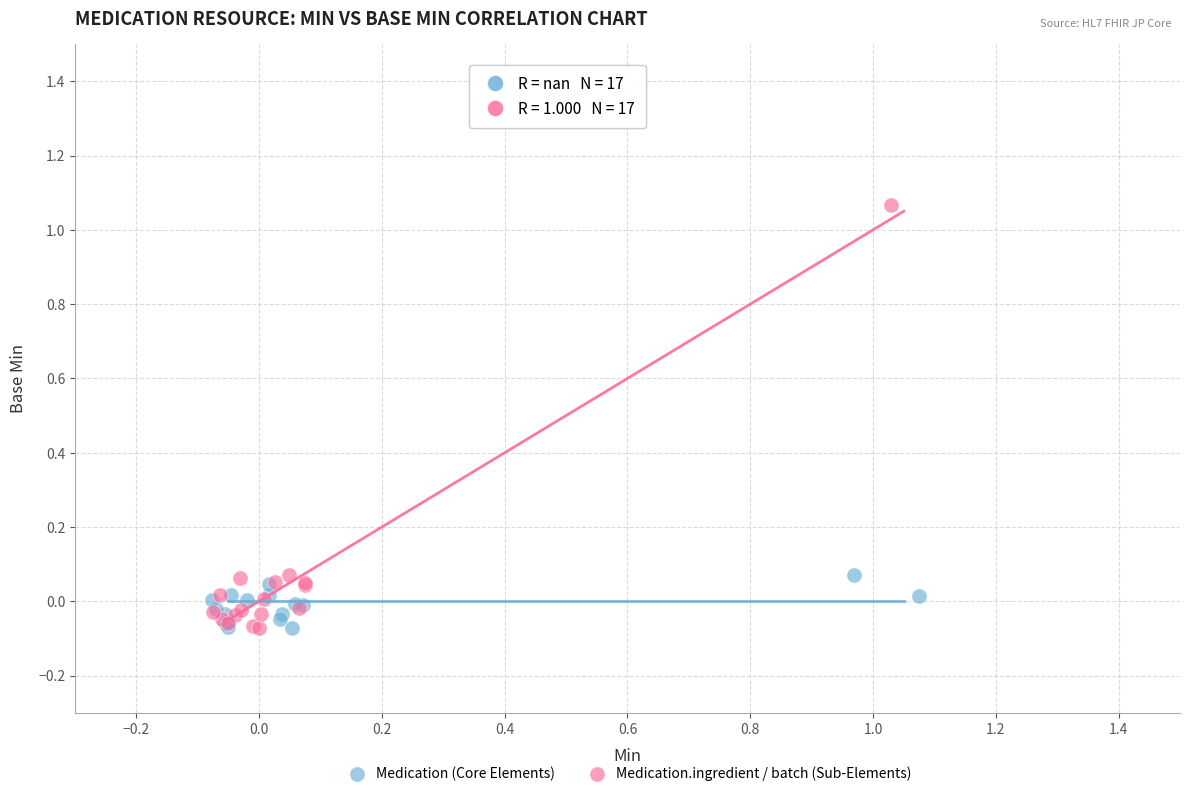

Which series contains the highest Y value?

Medication.ingredient / batch (Sub-Elements)